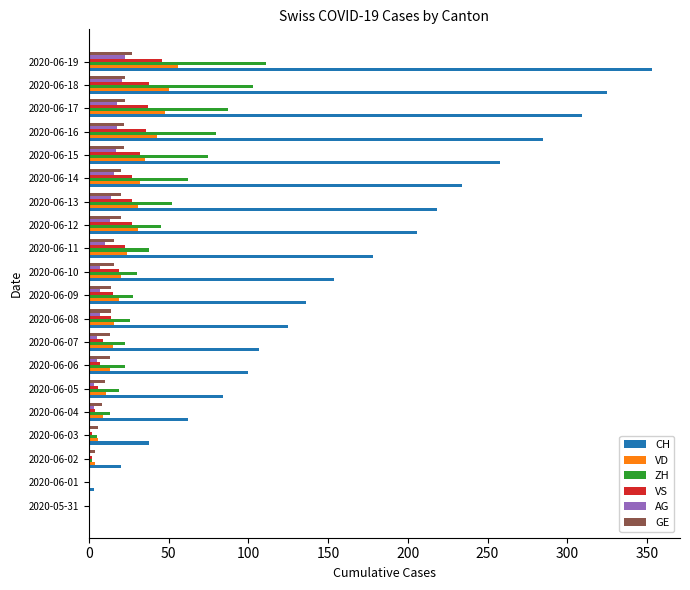

How many distinct data groups are displayed?

6